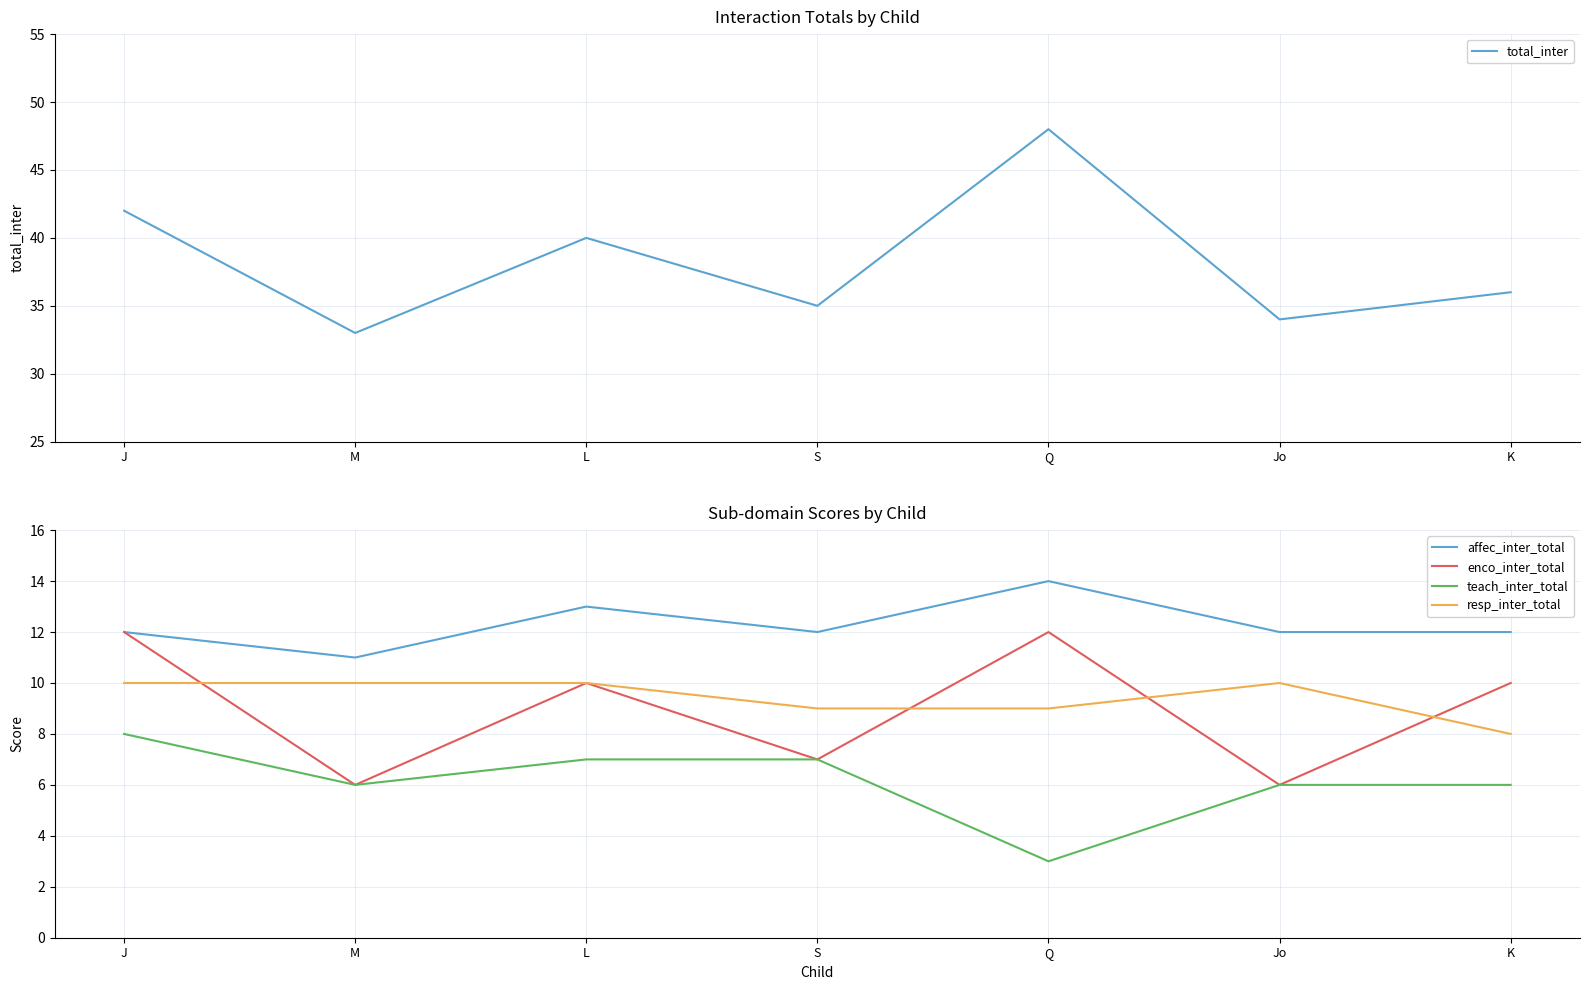

How many values in the teach_inter_total series are below 6?

1